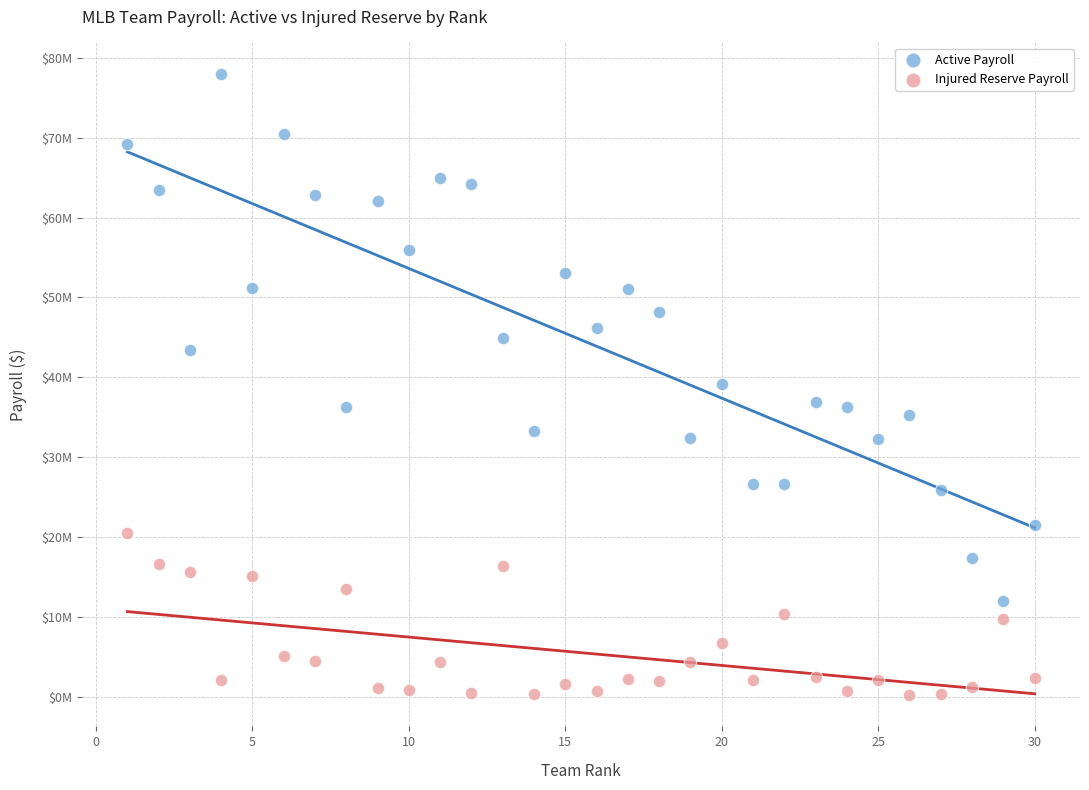

Which series contains the lowest Y value?

Injured Reserve Payroll